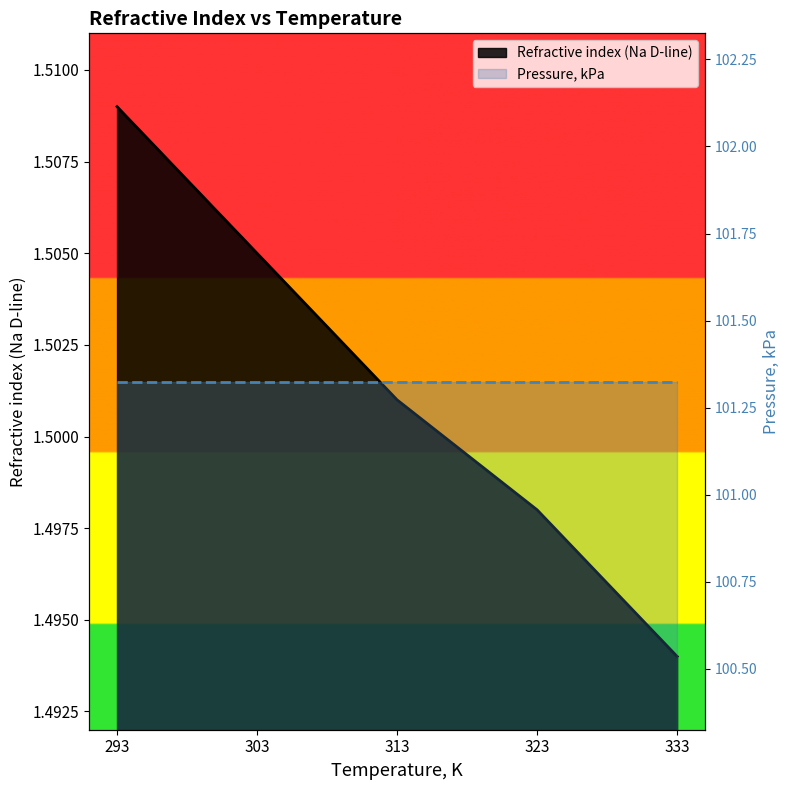

Reading left to right, list all the values displayed in this chart.

293=1.5	303=1.5	313=1.5	323=1.5	333=1.5